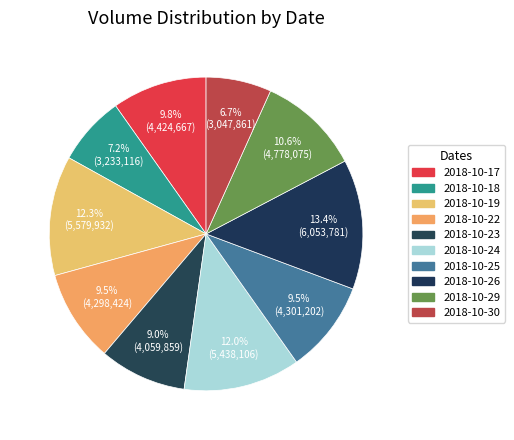

The 2018-10-24 slice represents 12% of the pie. True or false?

True